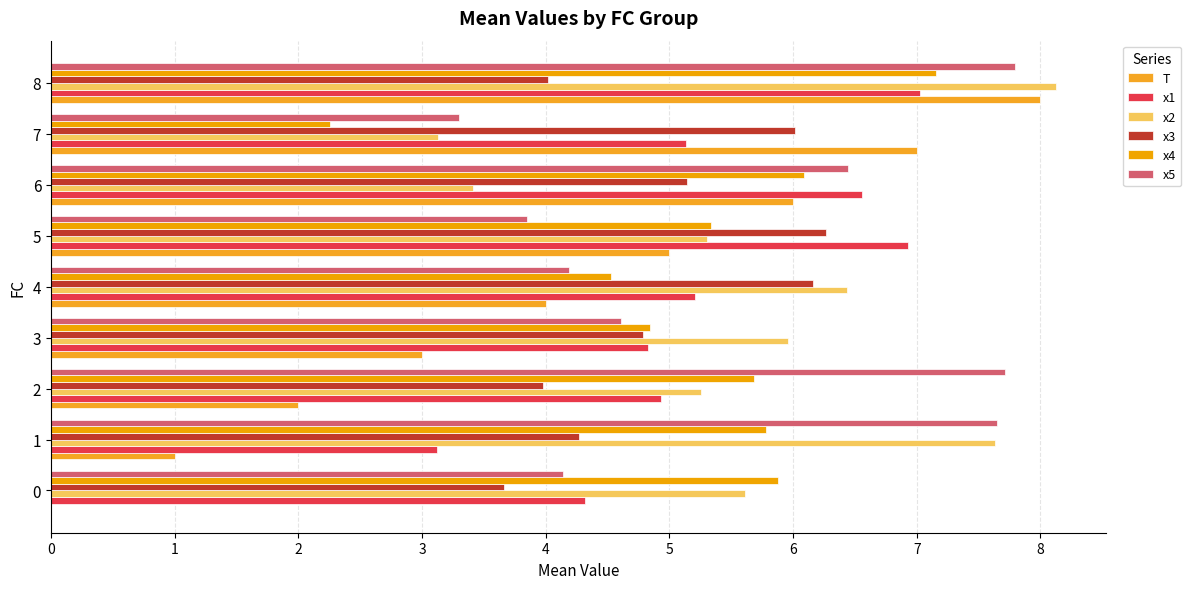

Is the value of x4 at 6 greater than the value of x1 at 2?

Yes